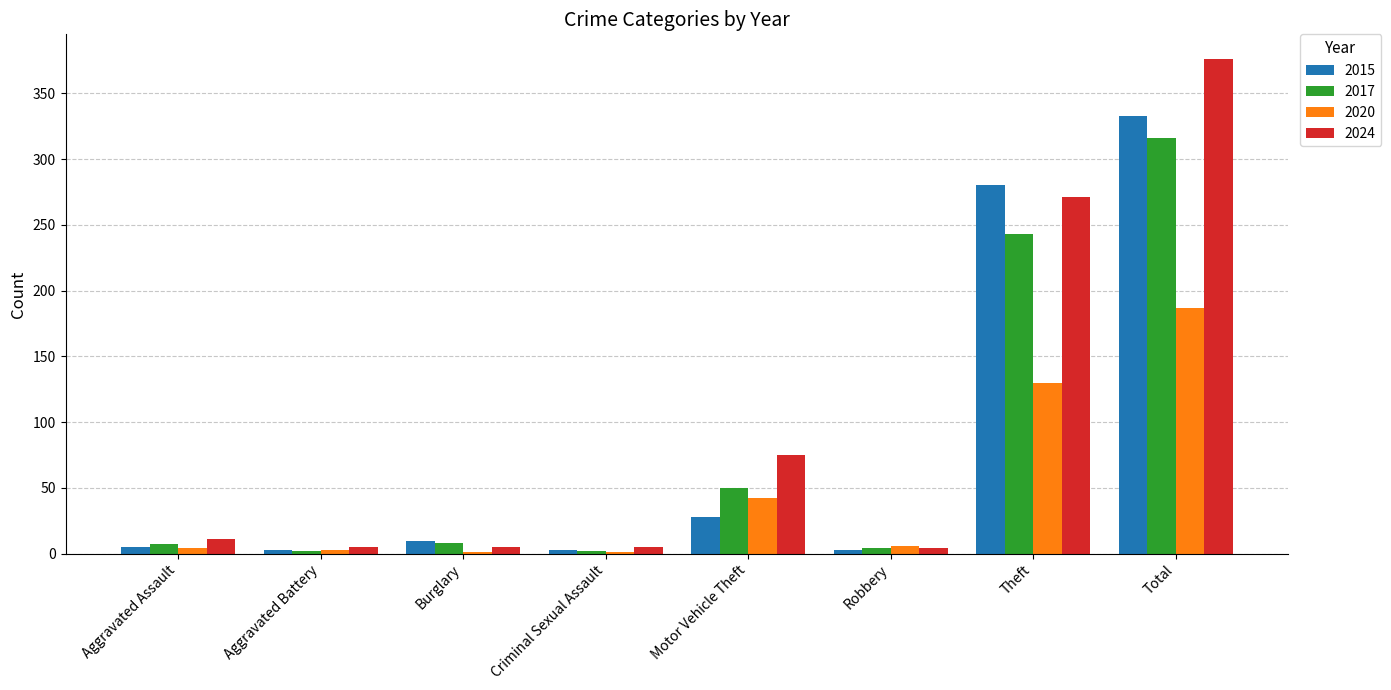

Count the number of categories in the chart.

8